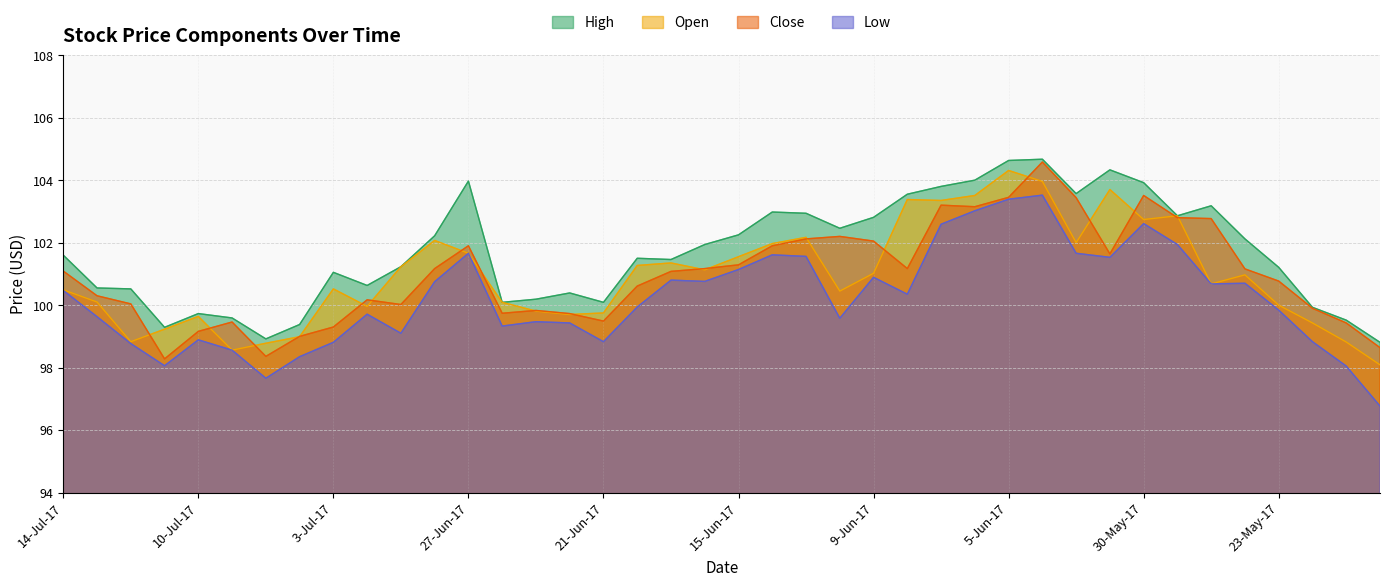

At how many categories does at least one series exceed 100?

32